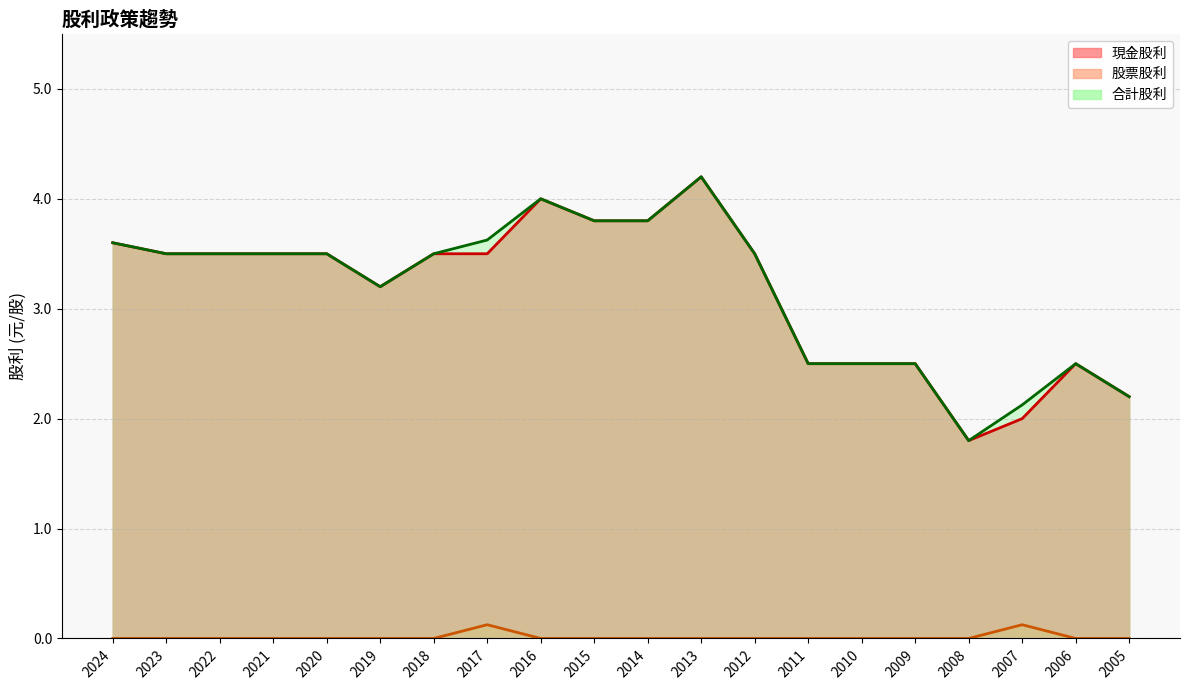

What is the sum of the 現金股利 values at 2007 and 2011?

4.5